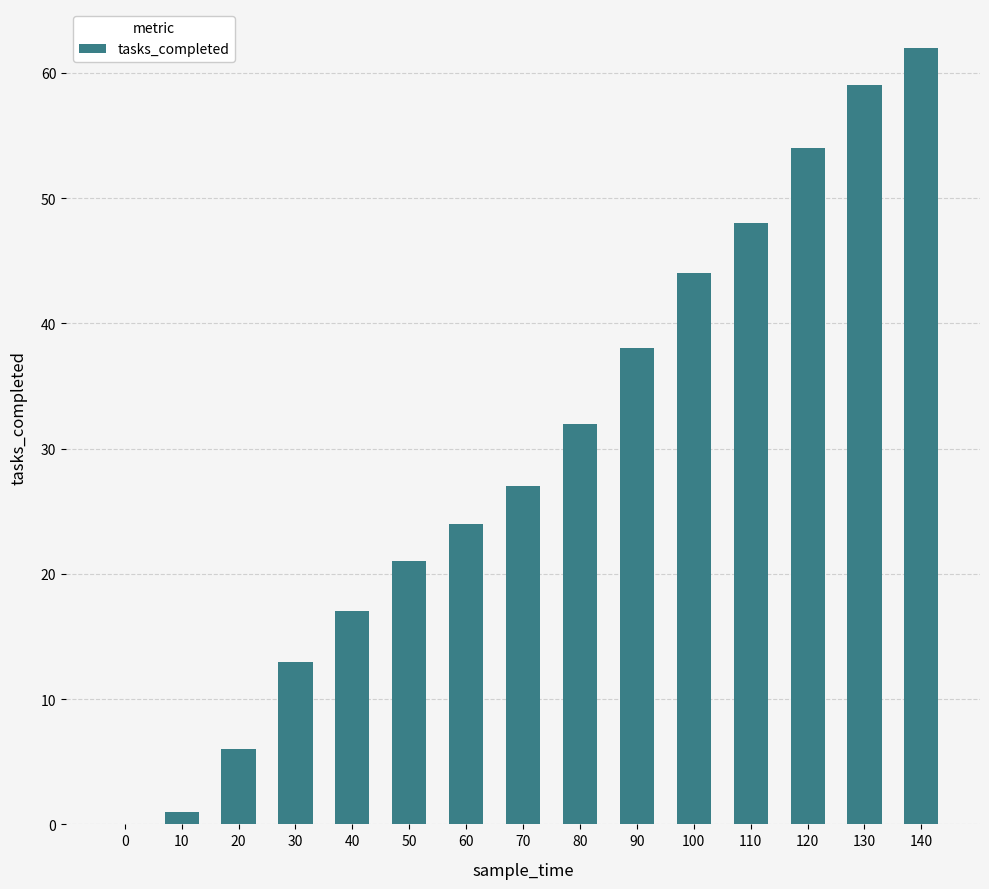

Where is the data nearest to the value 31?

80